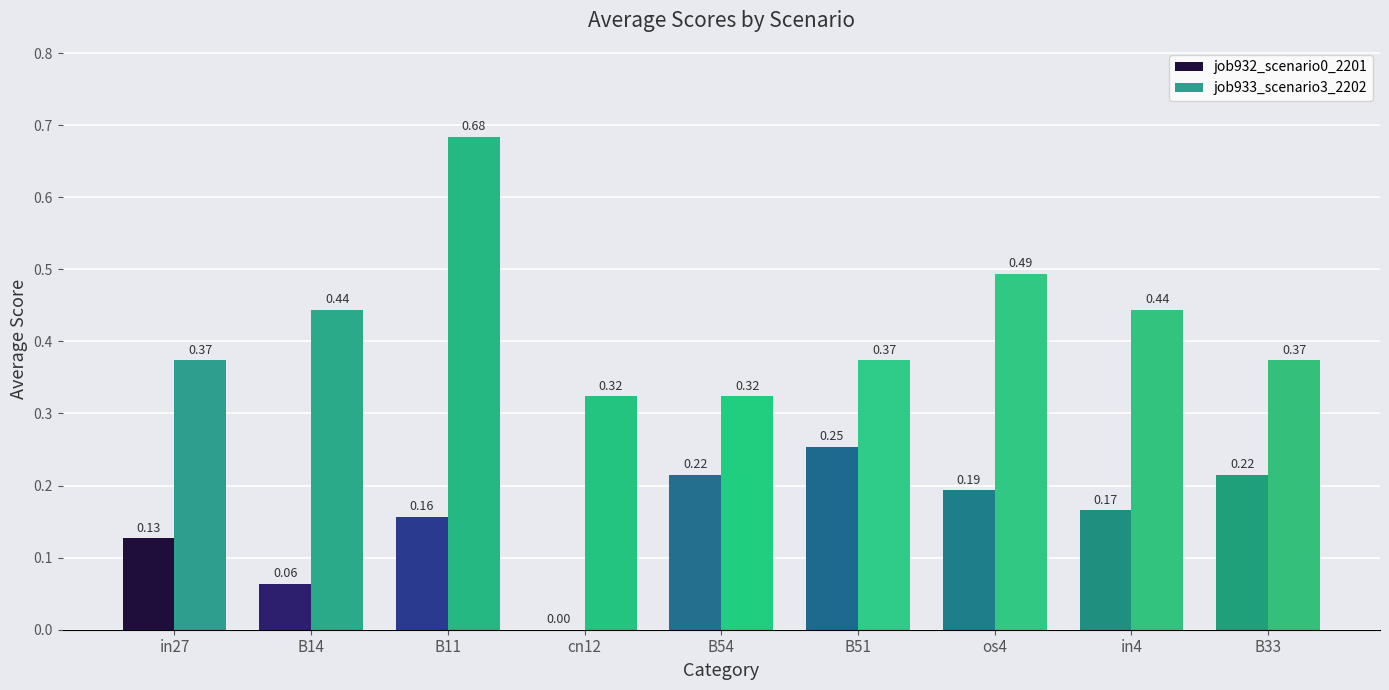

What is the total value across all series at B33?

0.6